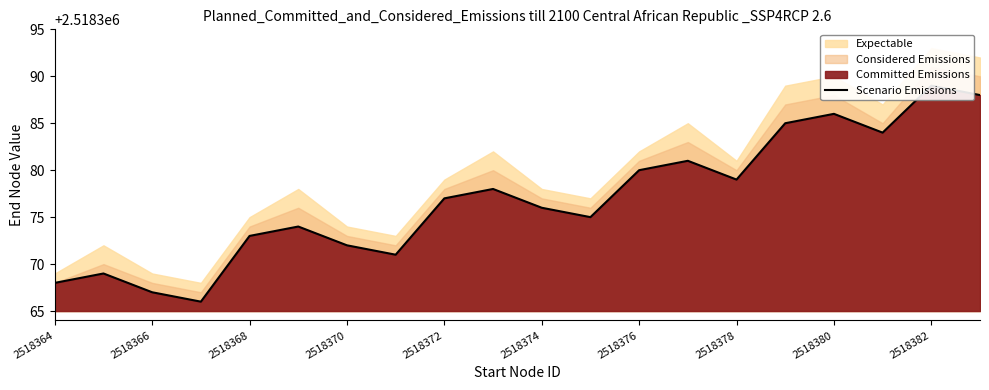

What is the sum of all values?

50367538